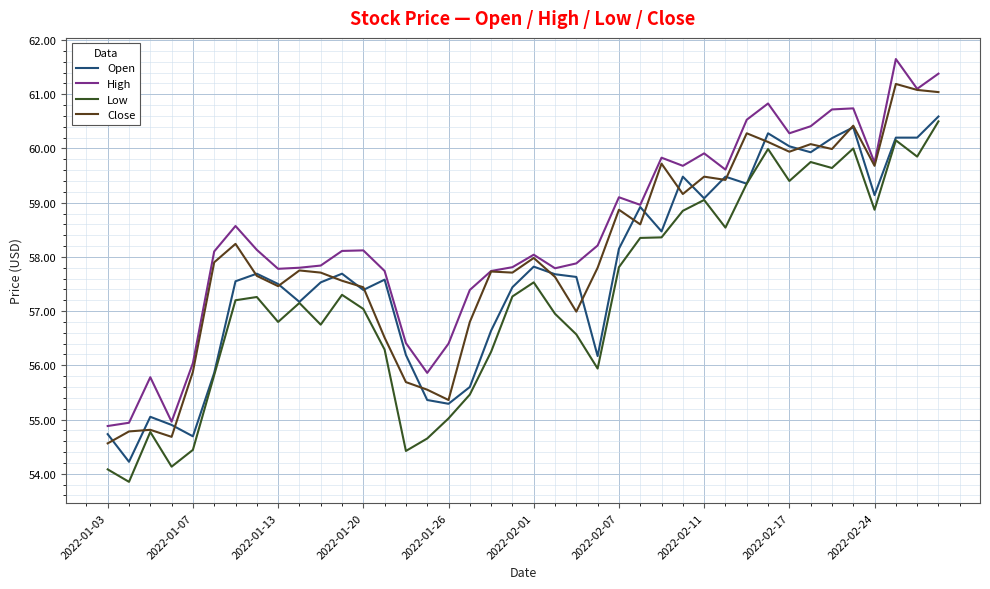

What are all the series names shown in the legend?

Open, High, Low, Close